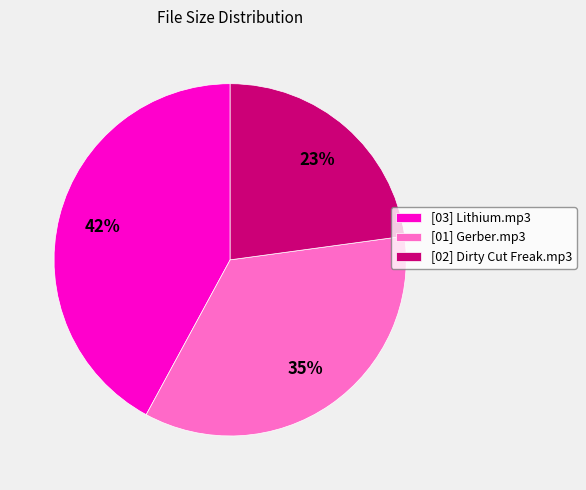

To the nearest percent, what percentage of the pie is [01] Gerber.mp3?

35%